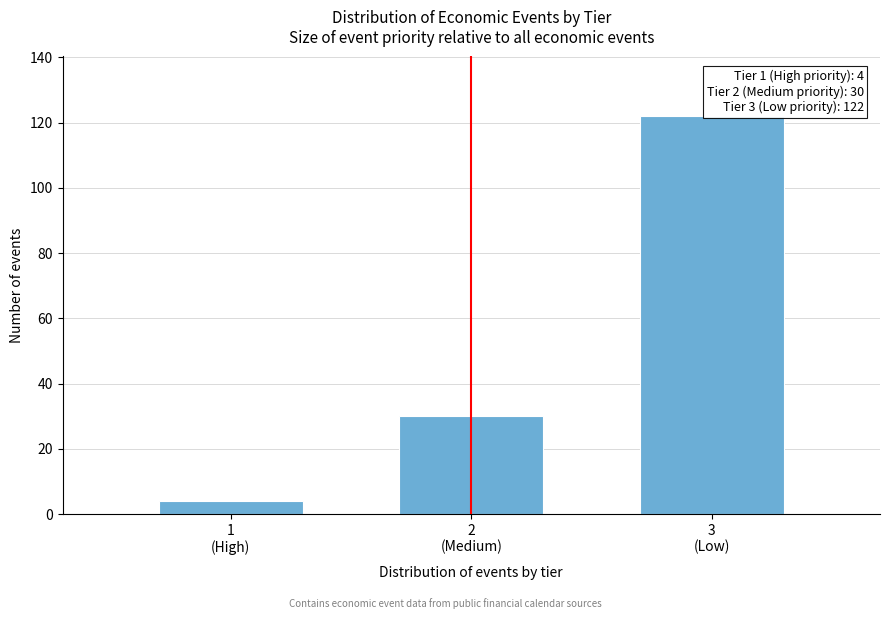

Reading left to right, transcribe all the data shown in this chart.

4	30	122